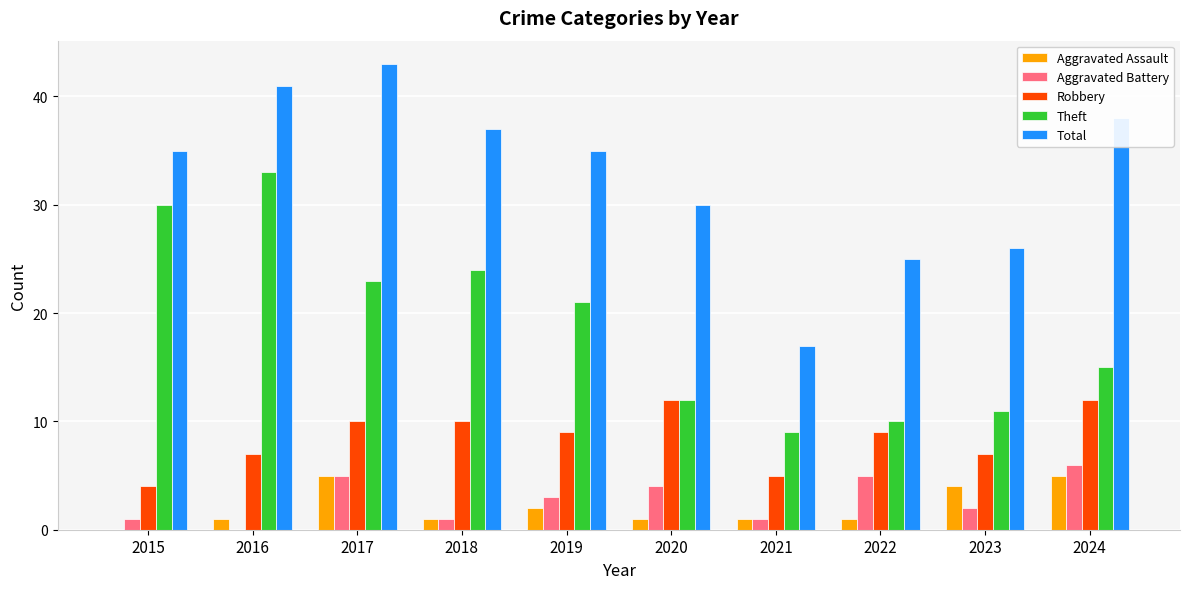

What is the sum of the Aggravated Assault values at 2017 and 2019?

7